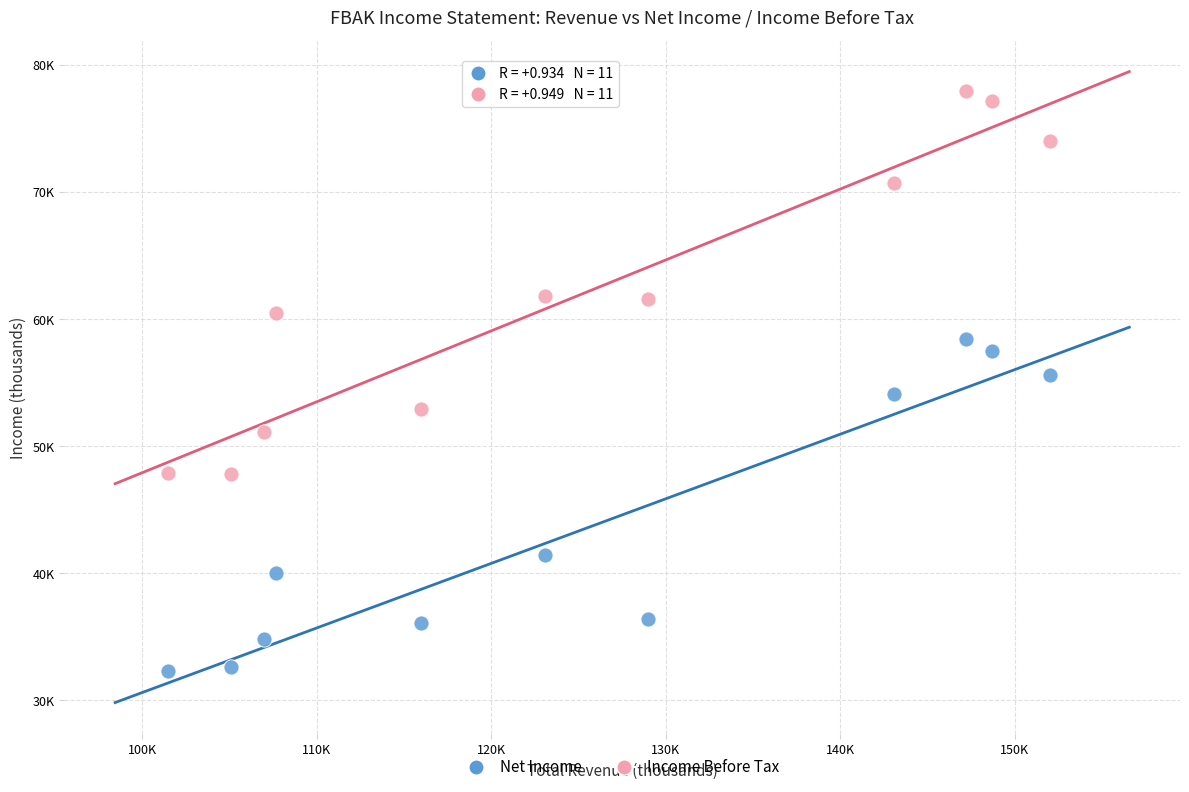

Which series reaches the maximum Y coordinate?

Income Before Tax